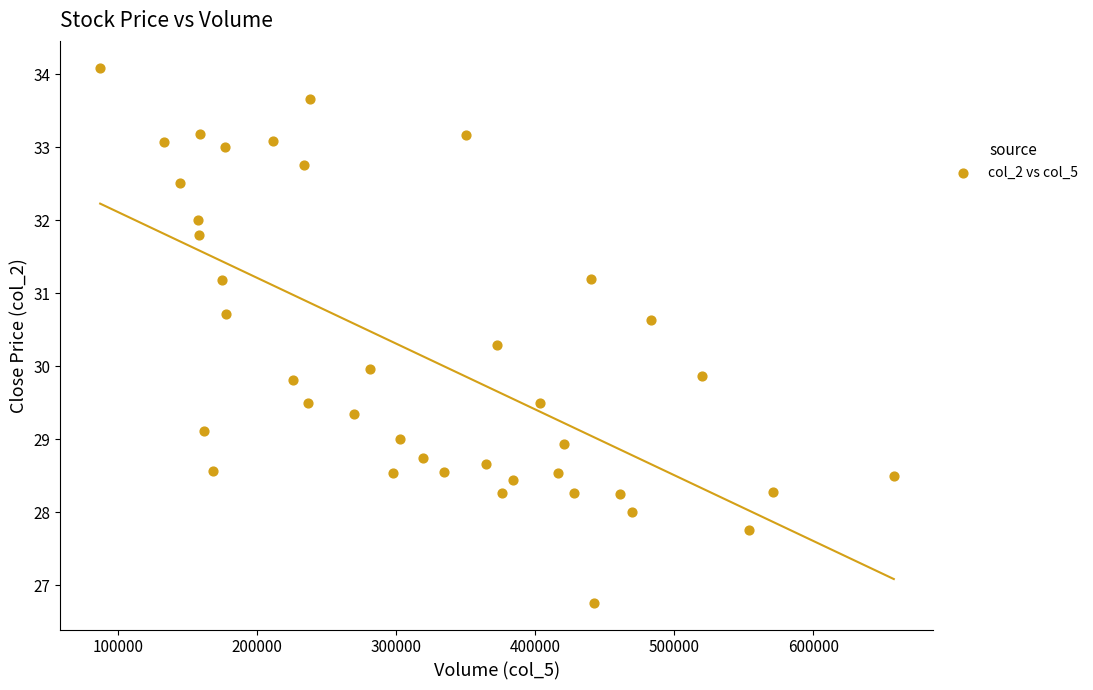

What is the range of Y values (max minus min)?

7.3